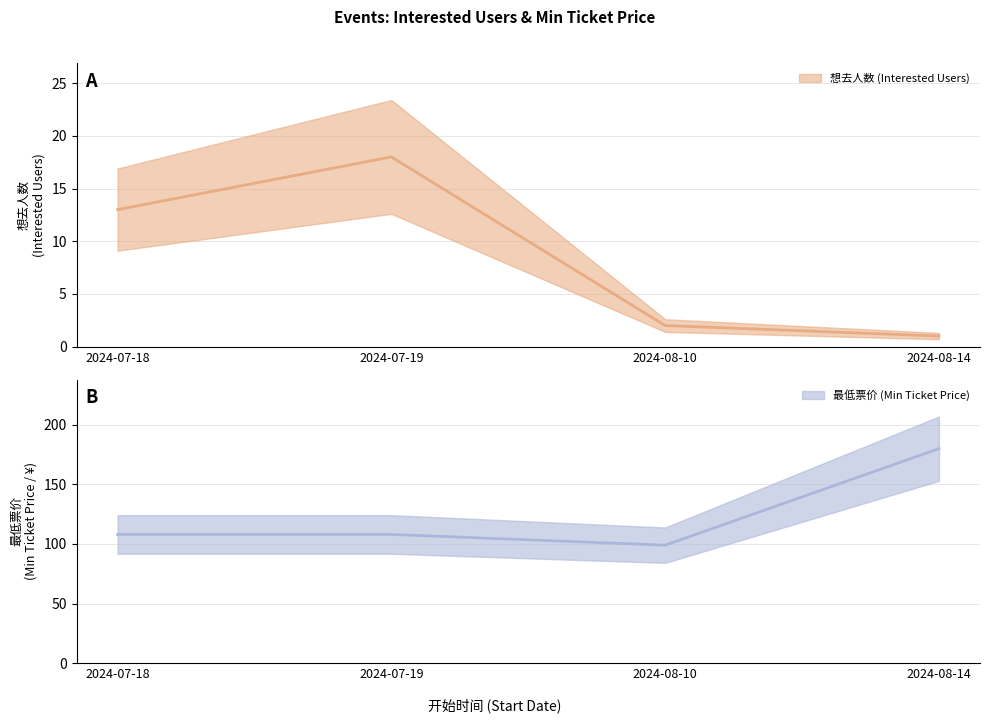

What is the smallest value displayed?

1